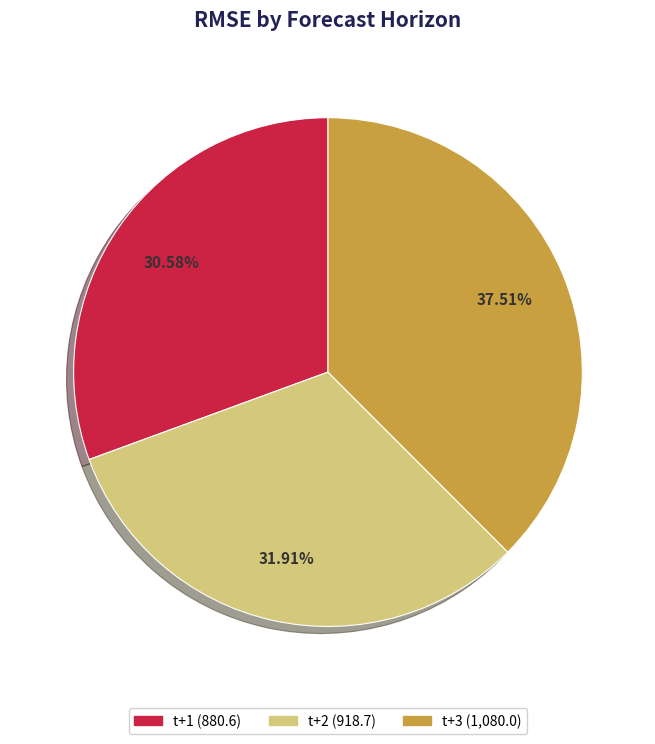

To the nearest percent, what is the difference between the t+1 and t+3 slice percentages?

7%